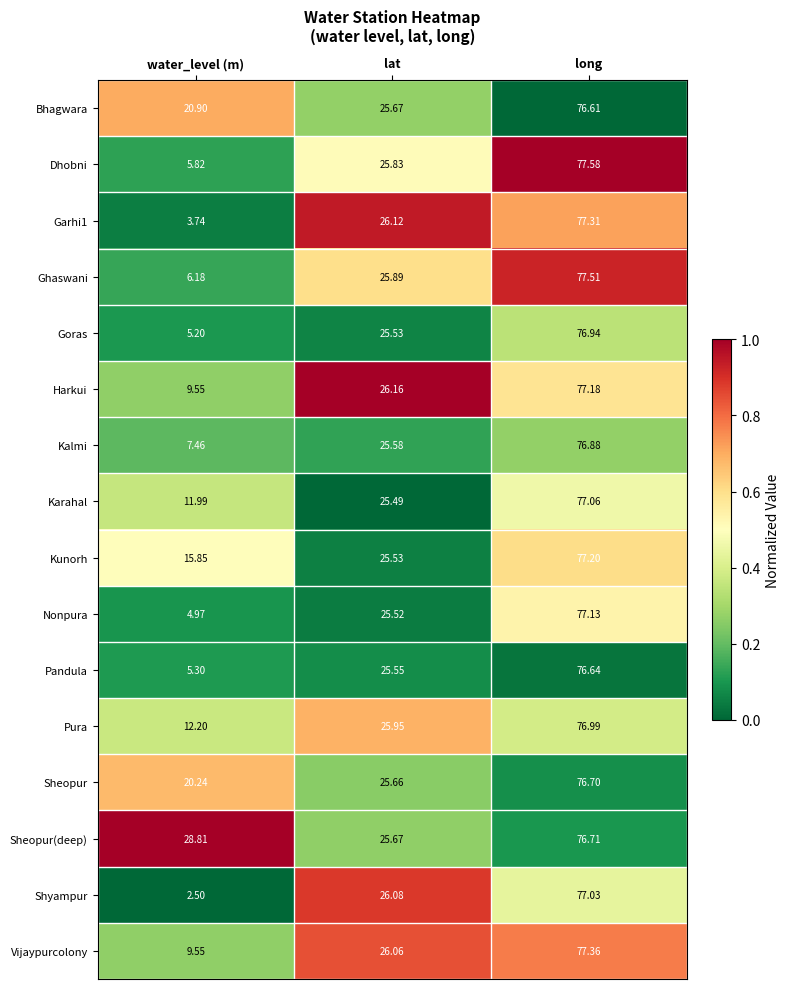

Which label corresponds to the largest value in the chart?

long